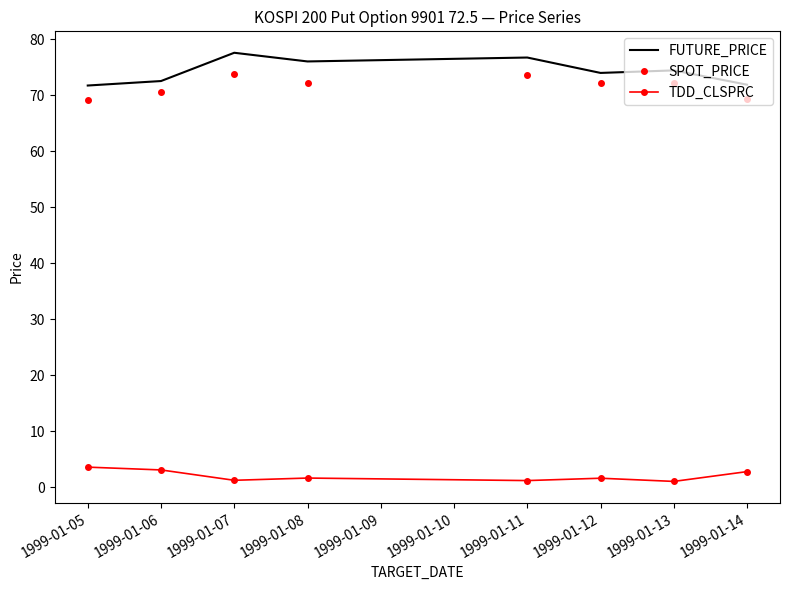

What is the difference between the second highest and minimum values in the SPOT_PRICE series?

4.4